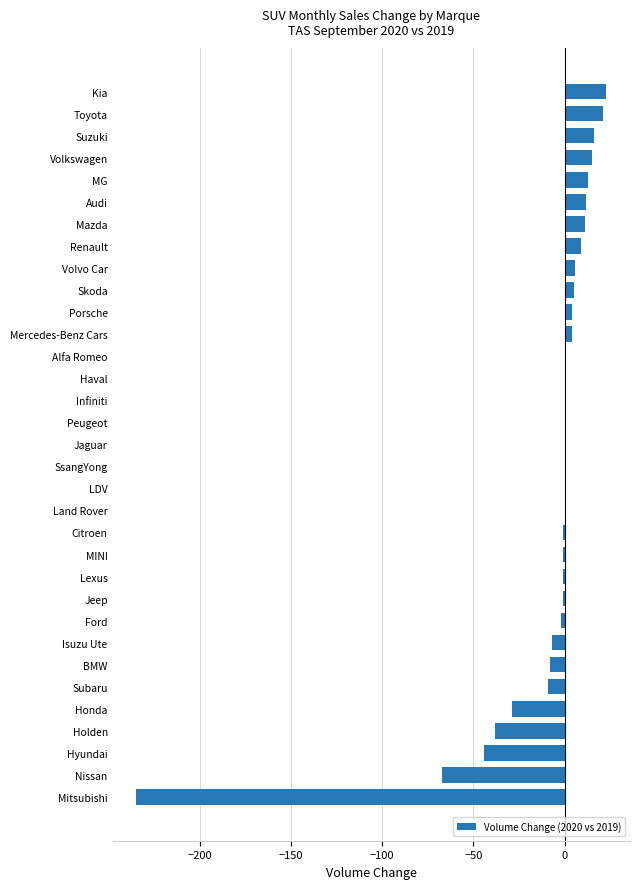

How many categories are shown in the chart?

33